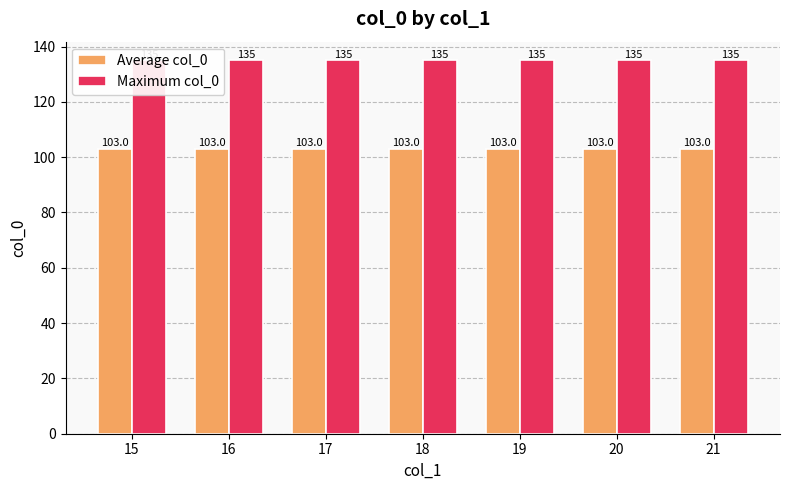

Which category has the lowest value across all series?

15